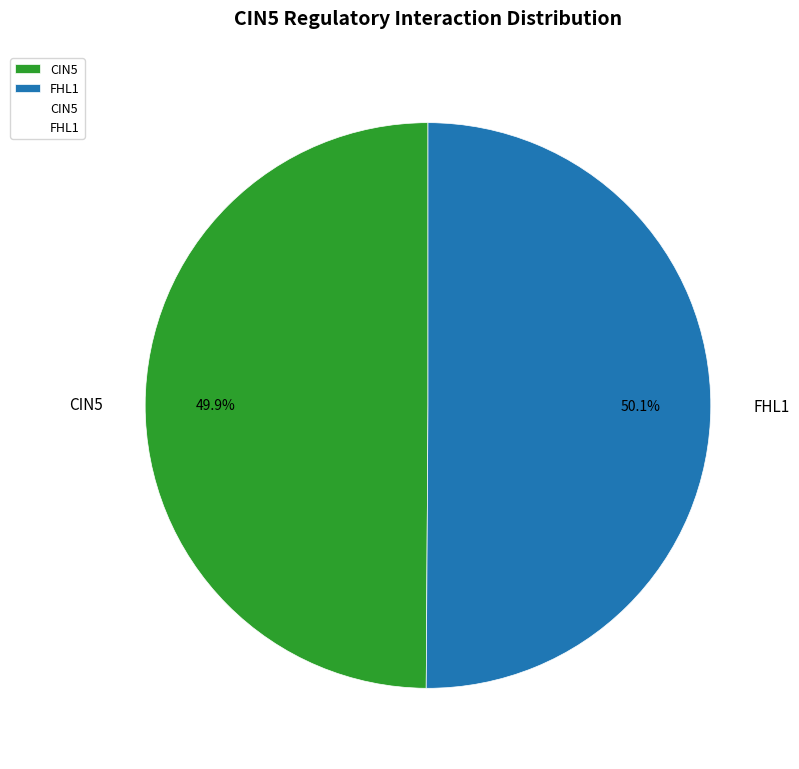

How many slices are in this pie chart?

2